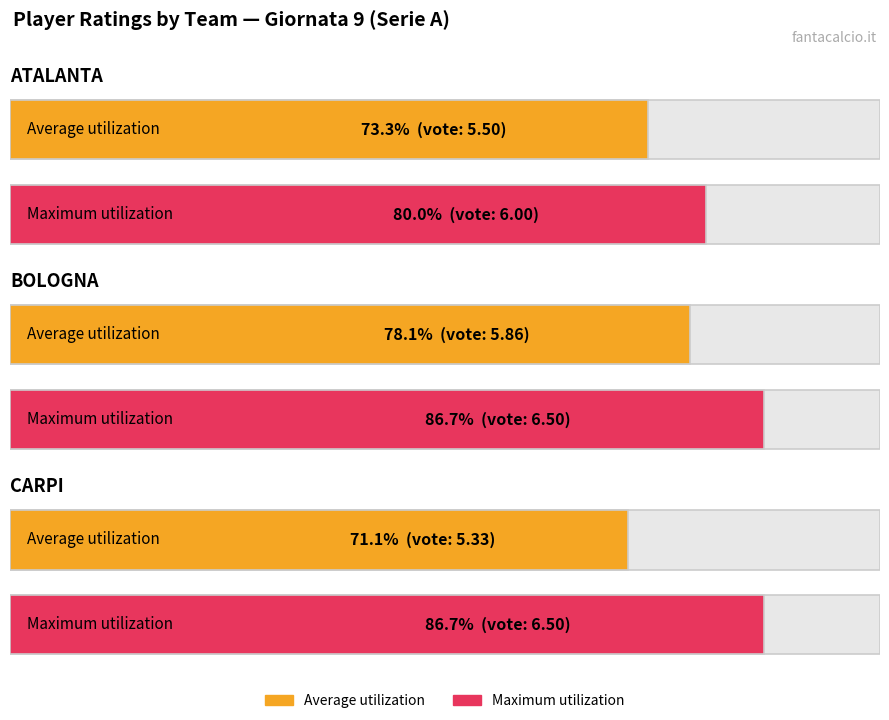

What is the label of the 1st bar from the right?

CARPI